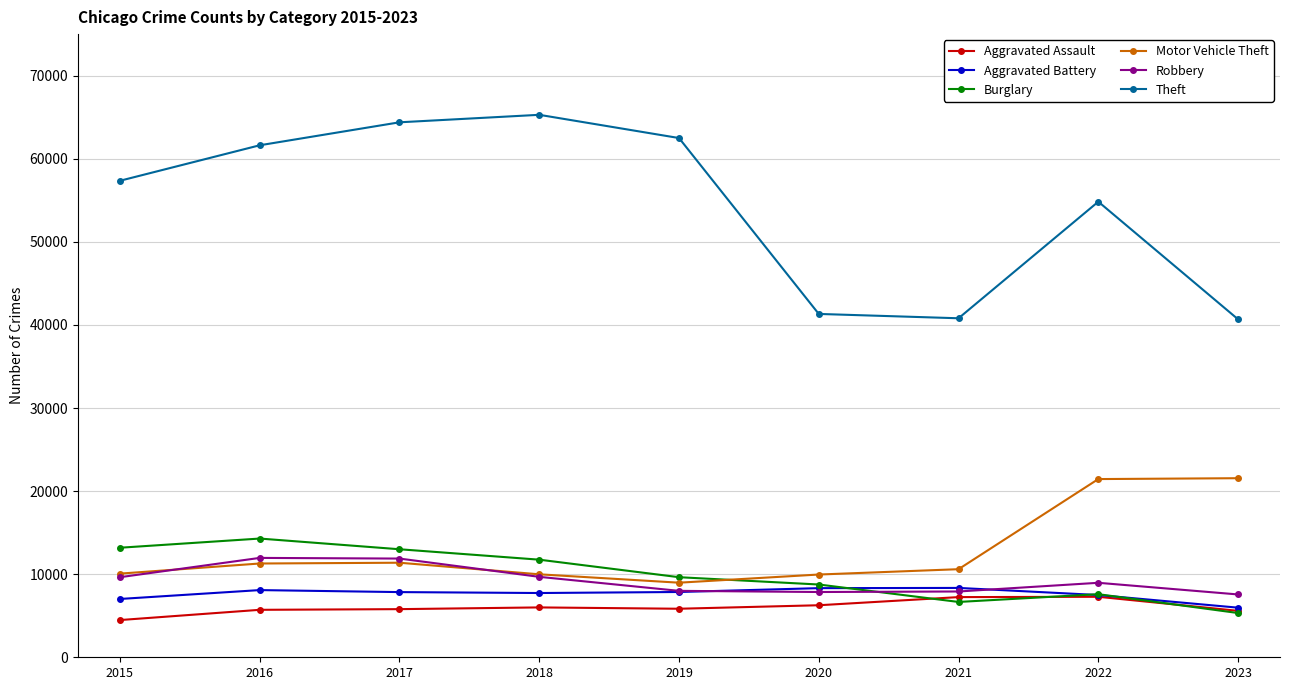

What is the approximate value of Robbery at 2021, to the nearest 10?

7920